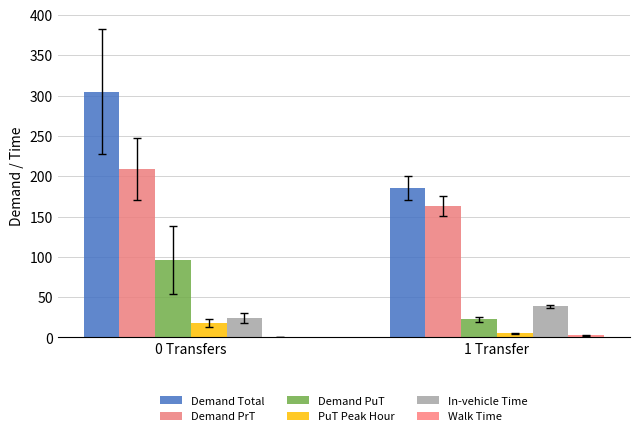

Count the number of data series in this chart.

6